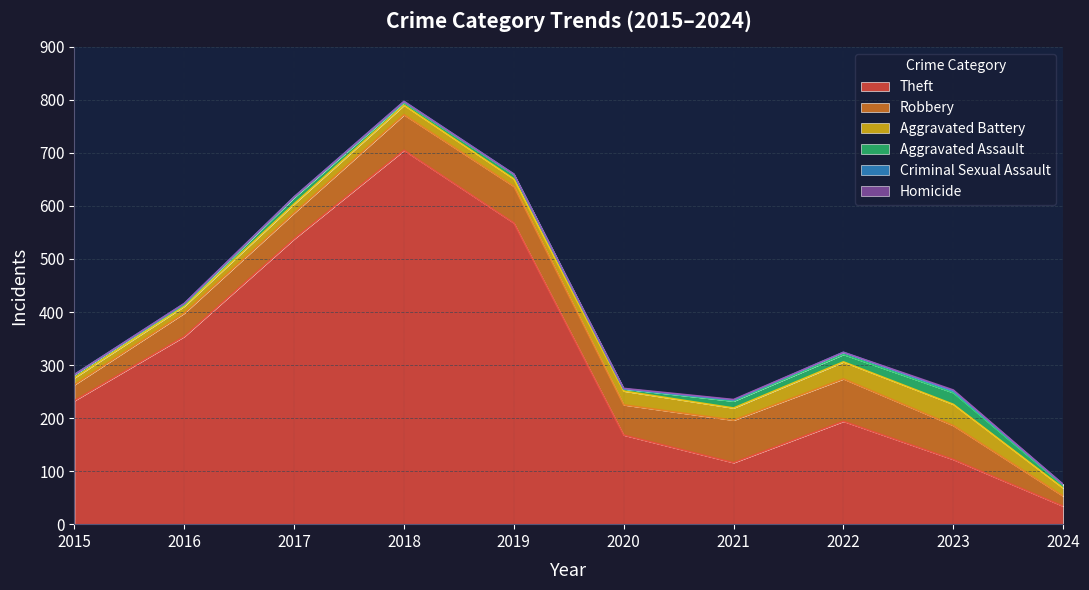

At which category does the chart reach its peak across all series?

2018